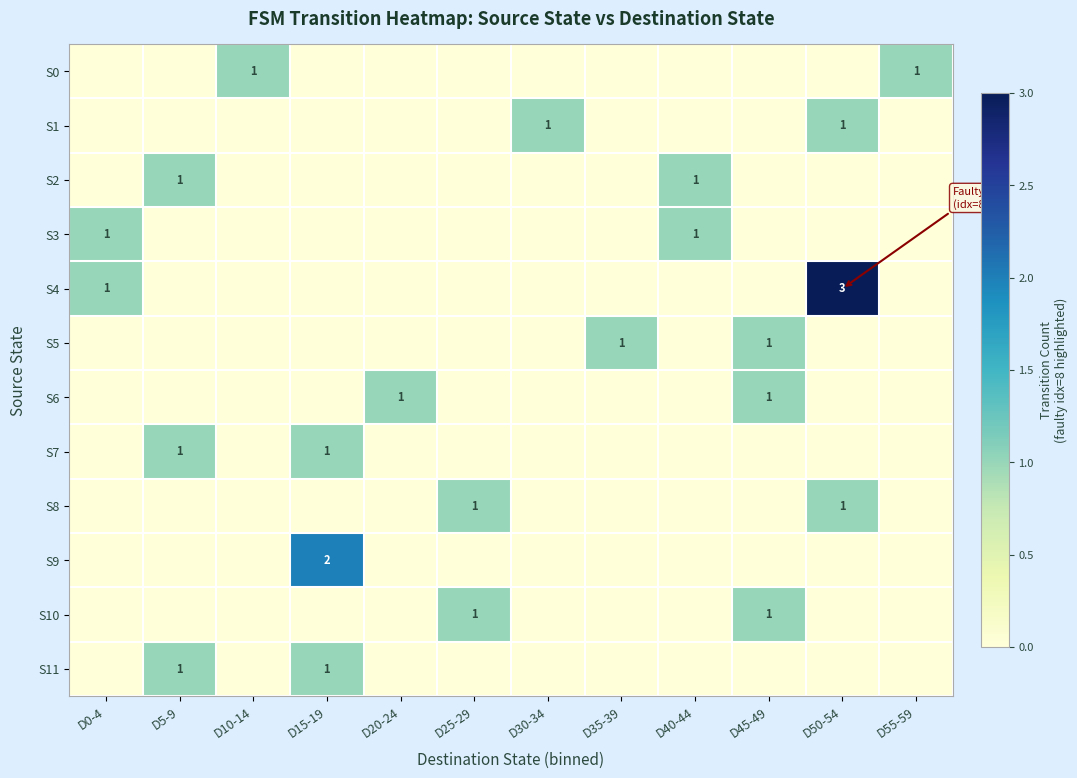

What is the sum of all S4 values?

4